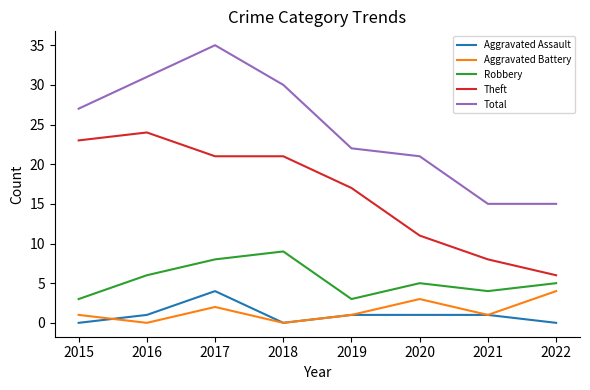

At which category is the sum across all series the highest?

2017